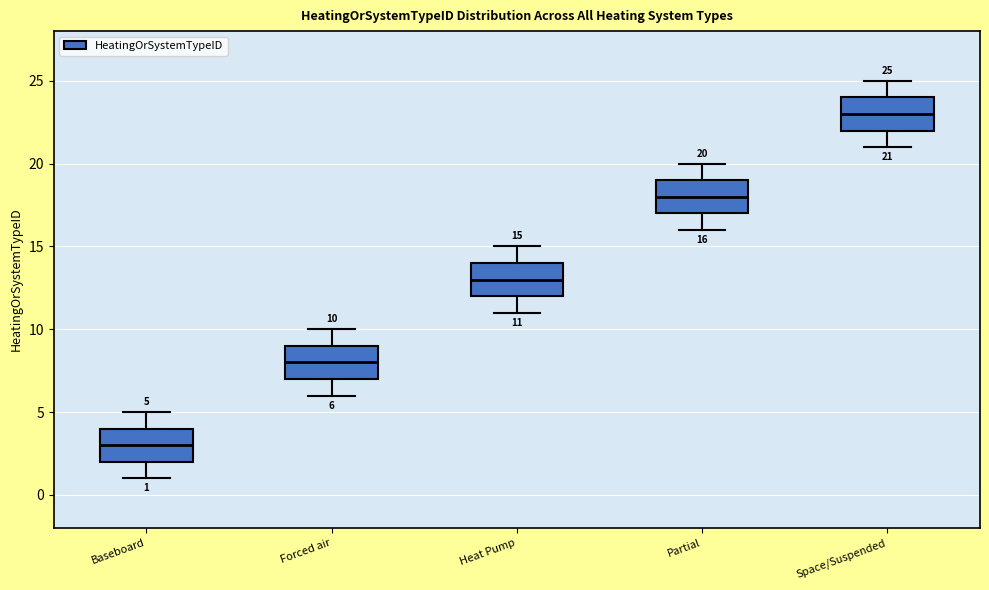

Which box's median line is the highest?

Space/Suspended